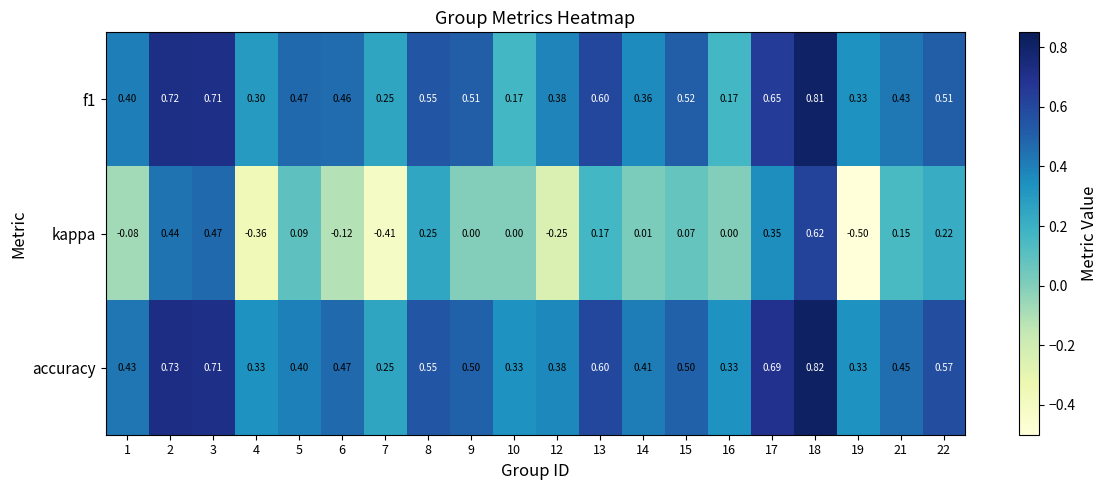

Which series has the largest total across all categories?

accuracy